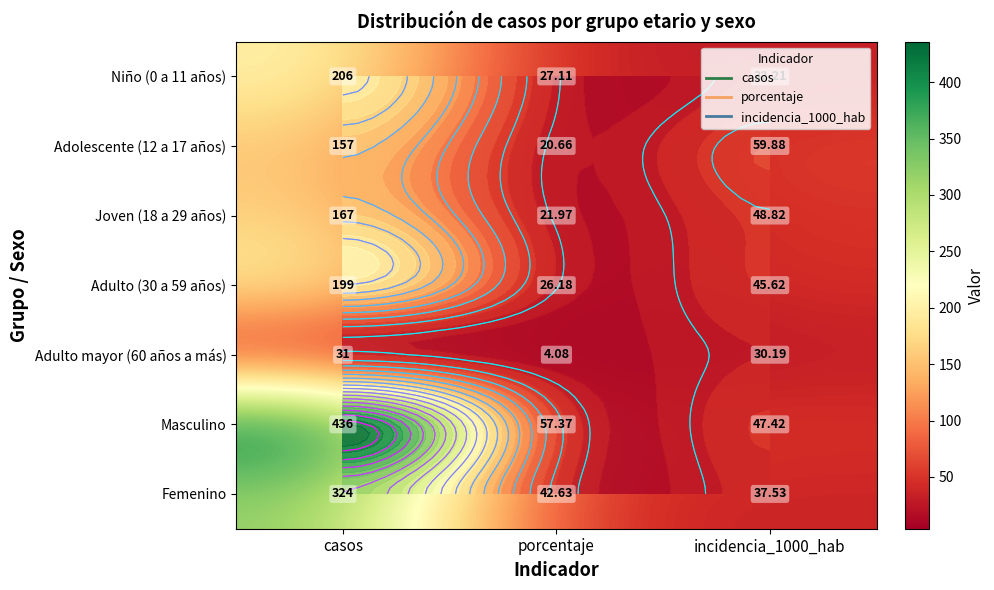

The Adulto mayor (60 años a más) series shows 31.0 at casos. True or false?

True